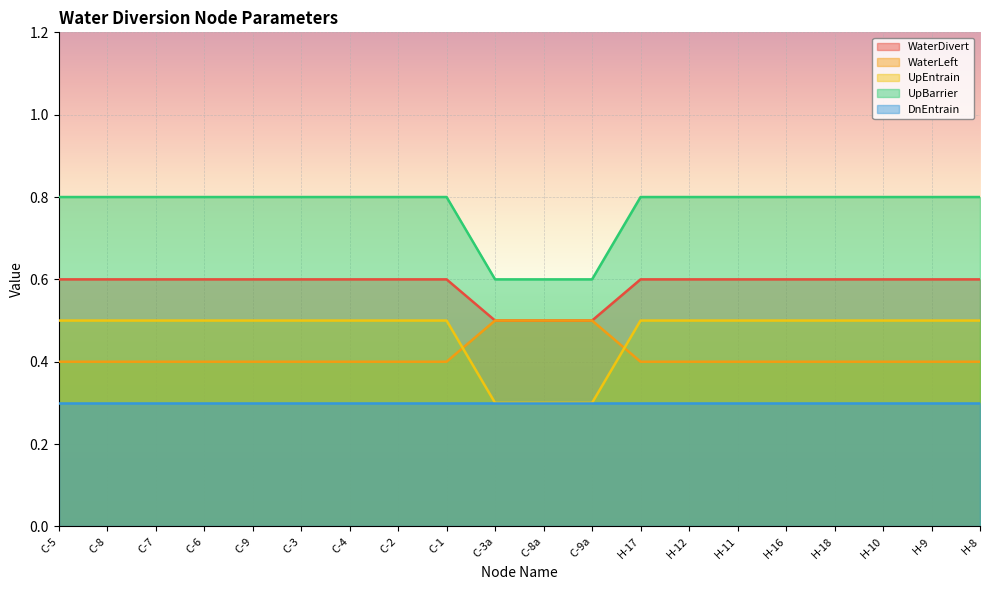

Read the UpEntrain value at C-7.

0.5